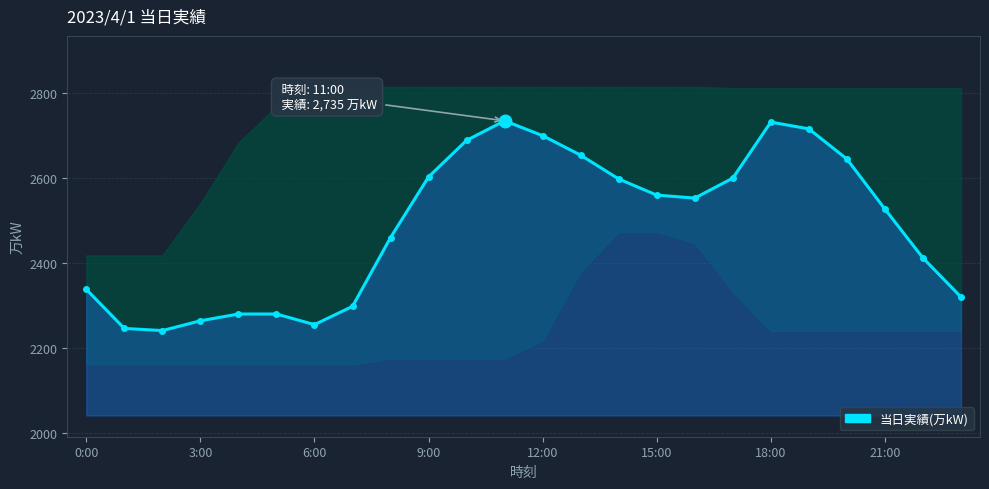

Reading left to right, list all the values displayed in this chart.

2338	2246	2241	2264	2280	2280	2255	2298	2460	2603	2689	2735	2700	2654	2598	2560	2553	2600	2732	2716	2645	2527	2412	2320